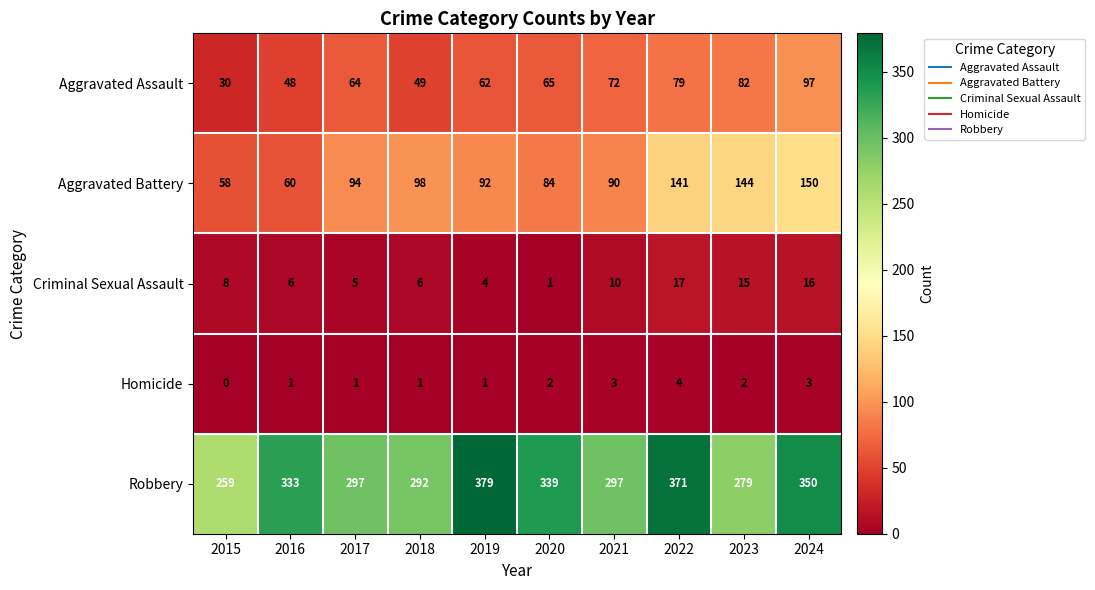

What is the difference between the Aggravated Assault values at 2019 and 2023?

20